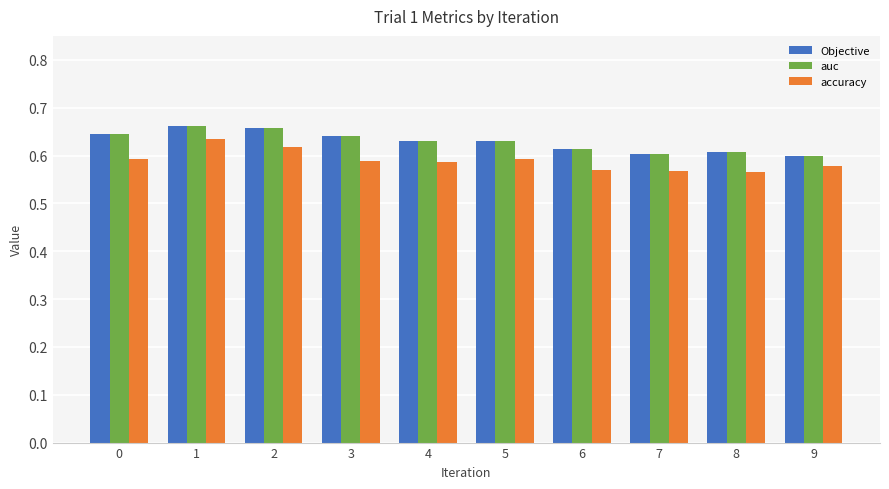

What is the total value across all series at 1?

2.0